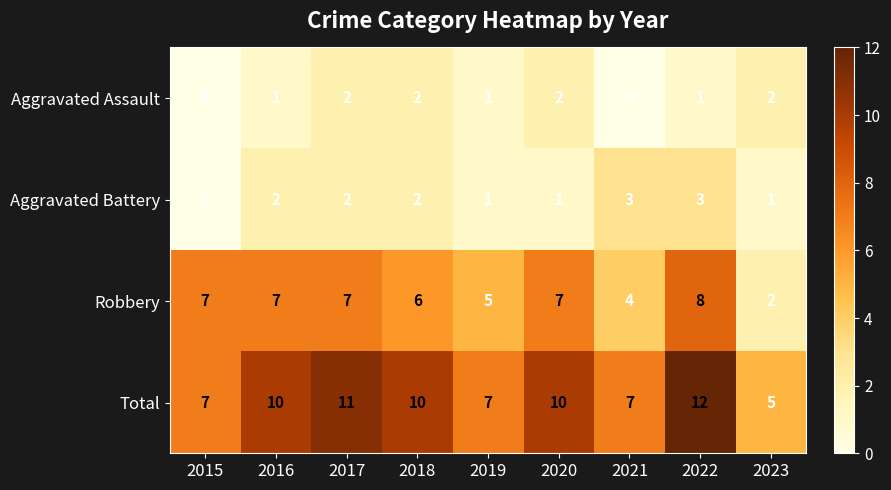

How many distinct data groups are displayed?

4